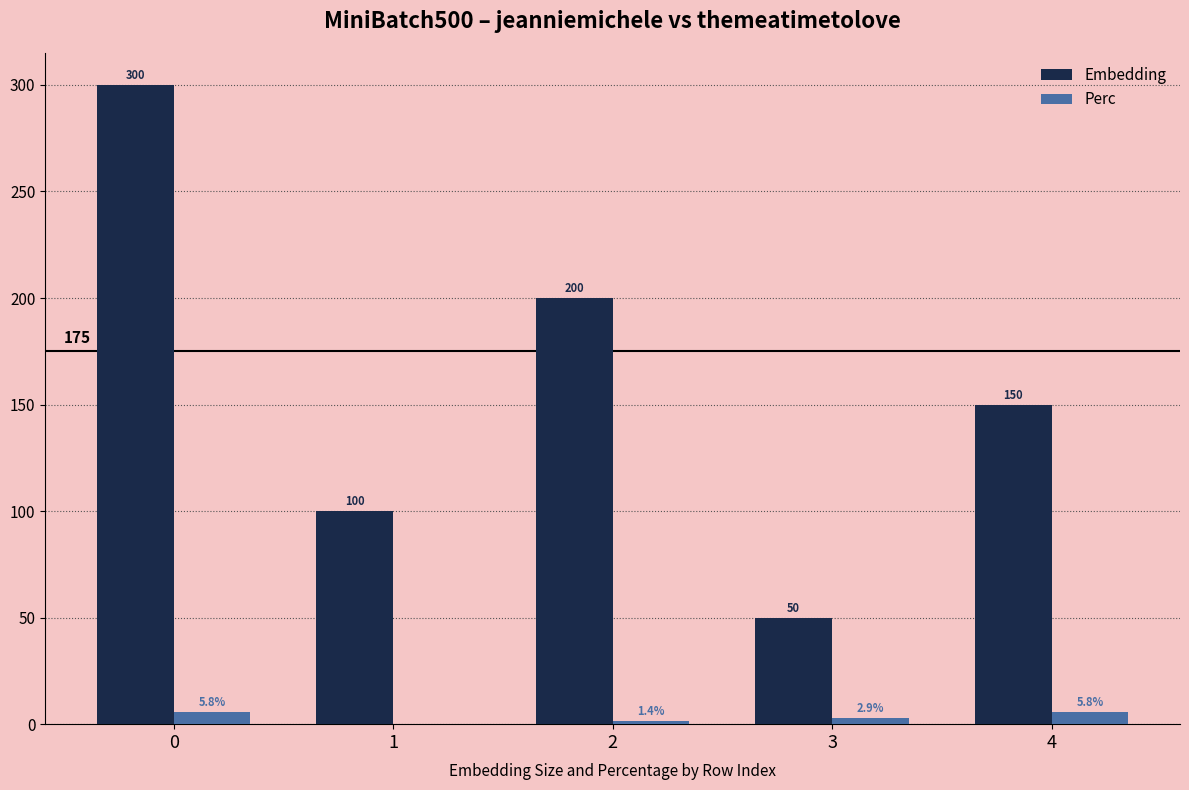

What is the maximum value shown in the chart?

300.0